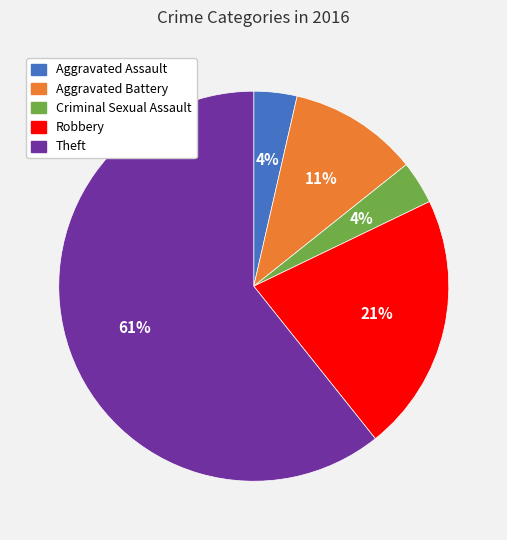

To the nearest percent, what portion does Aggravated Battery represent?

11%